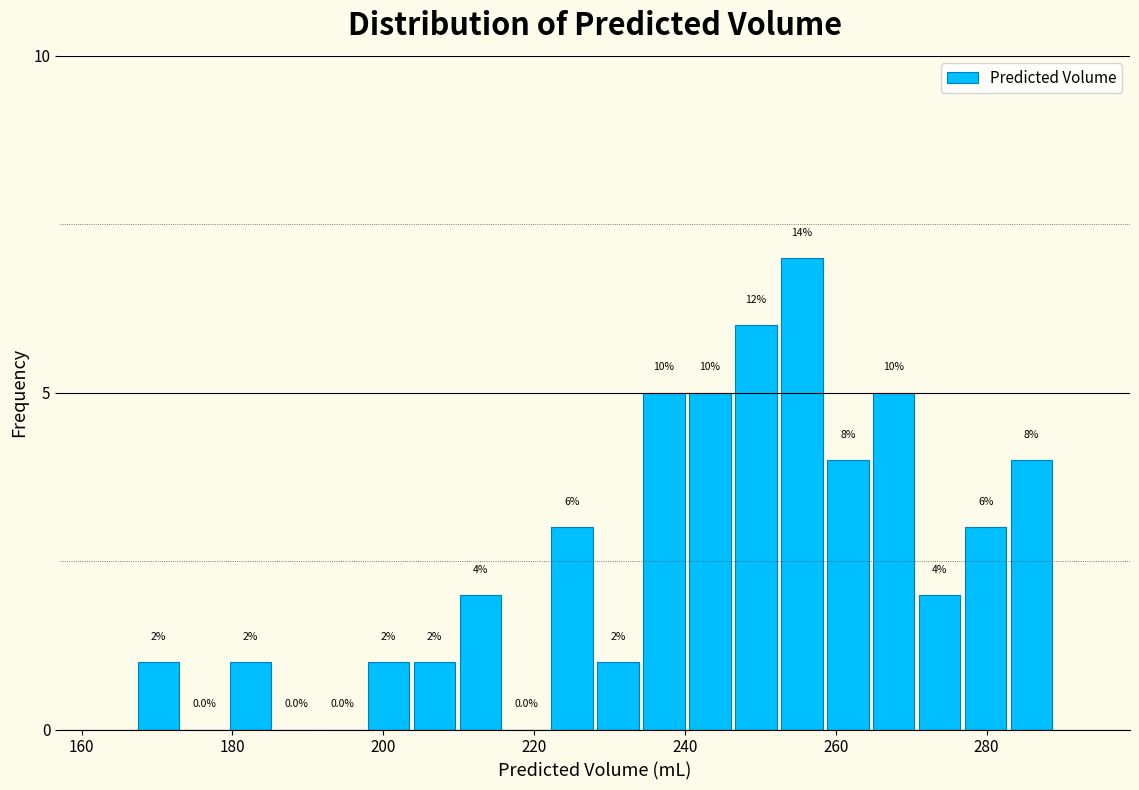

Read against the x-axis, roughly where is the centre of the tallest bar?

256